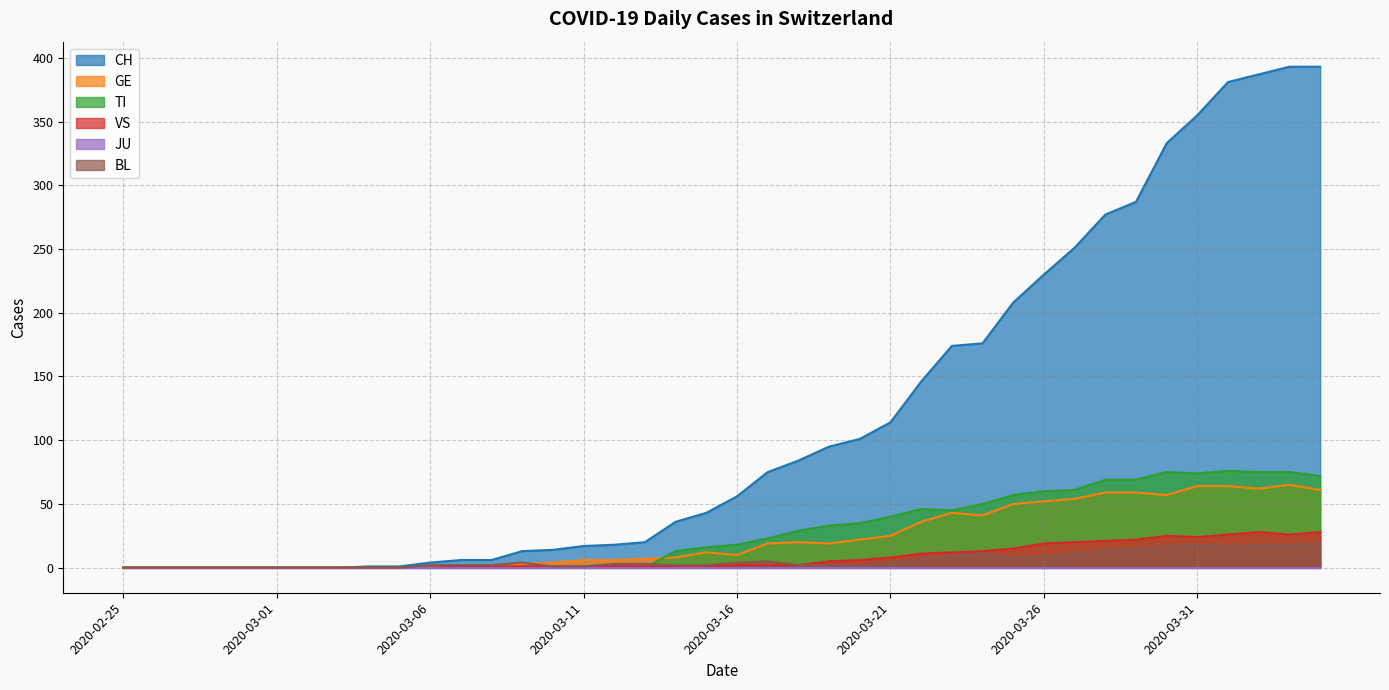

In TI, how many points are lower than both neighbors (excluding endpoints)?

2